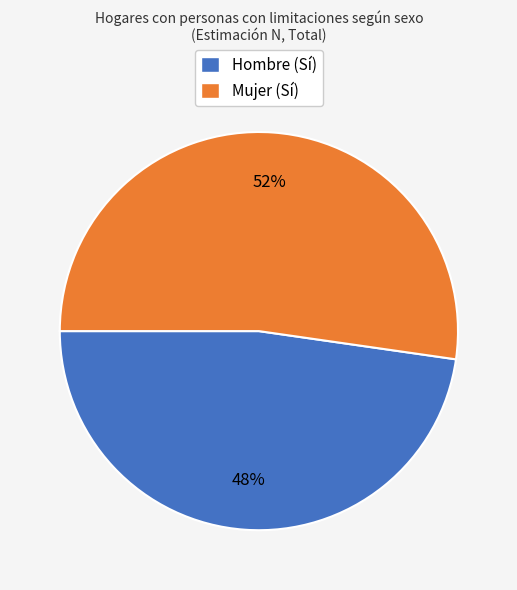

Do Mujer (Sí) and Hombre (Sí) together represent more than half of the pie?

Yes